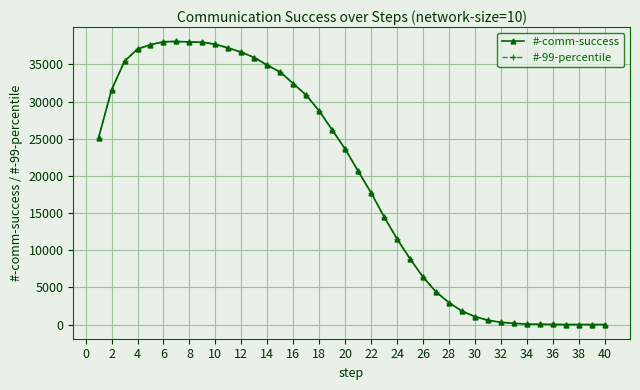

At how many categories does at least one series exceed 21087?

20